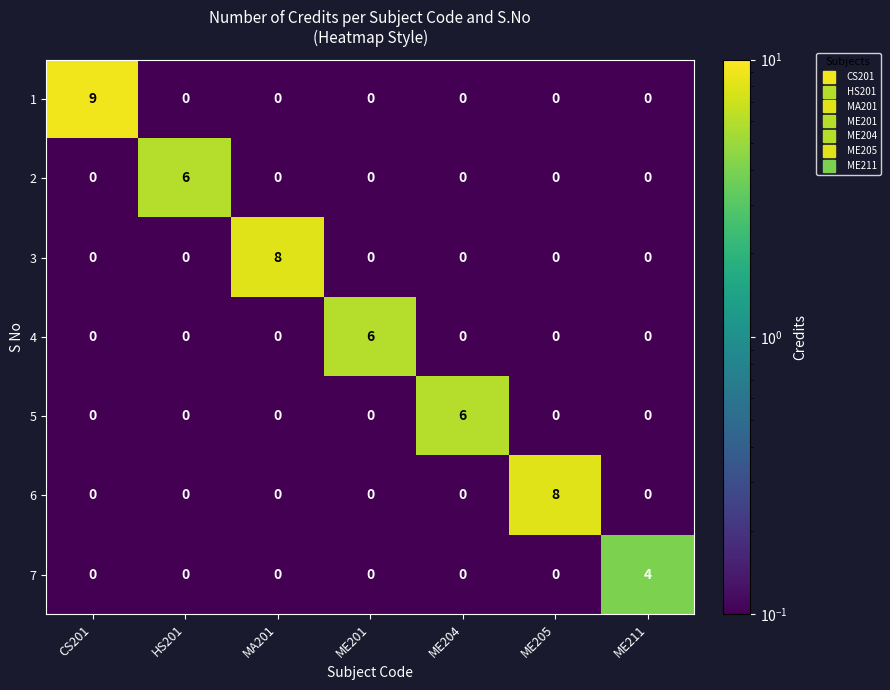

What is the sum of all 7 values?

4